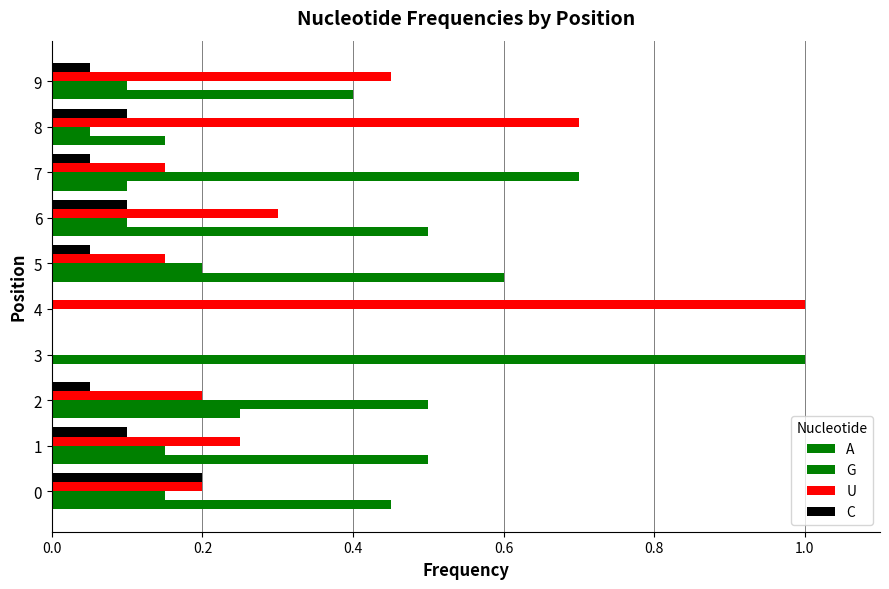

What is the difference between the maximum and minimum values in the C series?

0.2